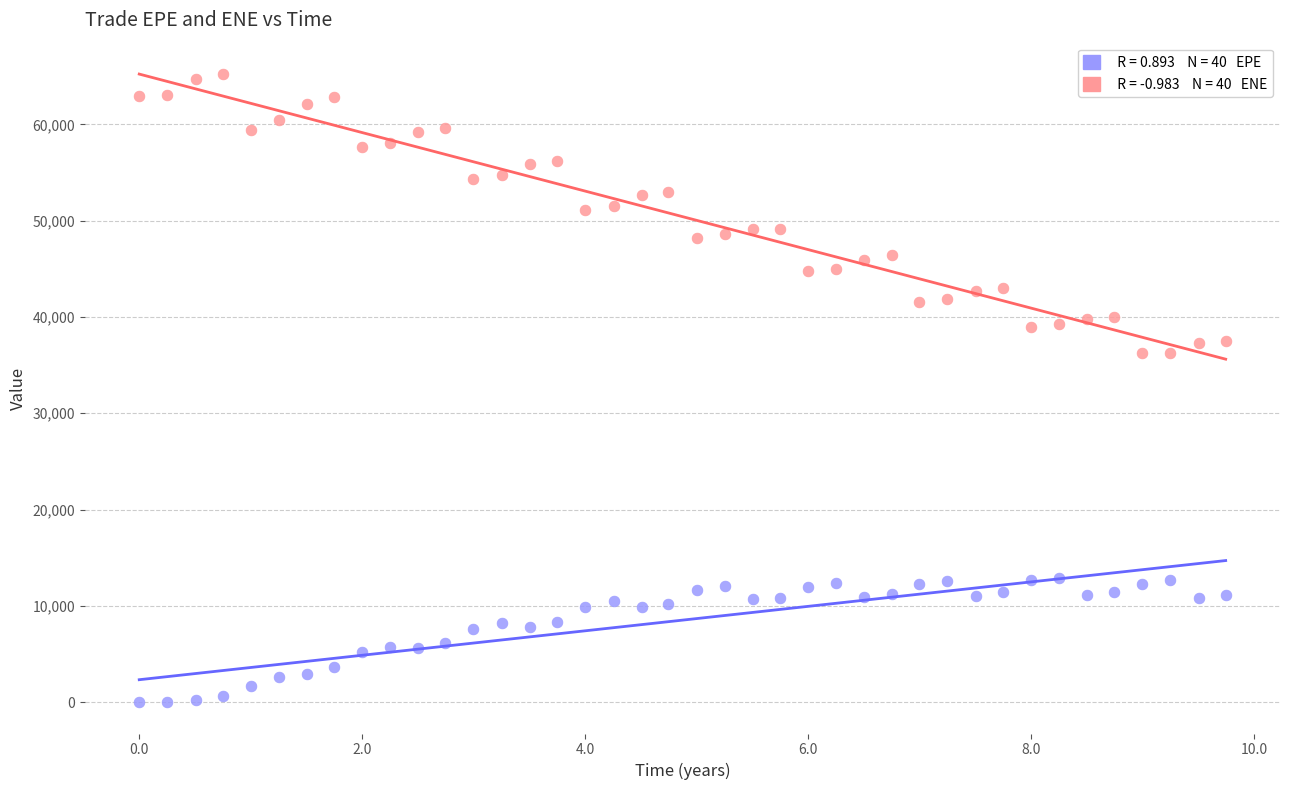

Across all data points, what is the range of X values (max minus min)?

9.7